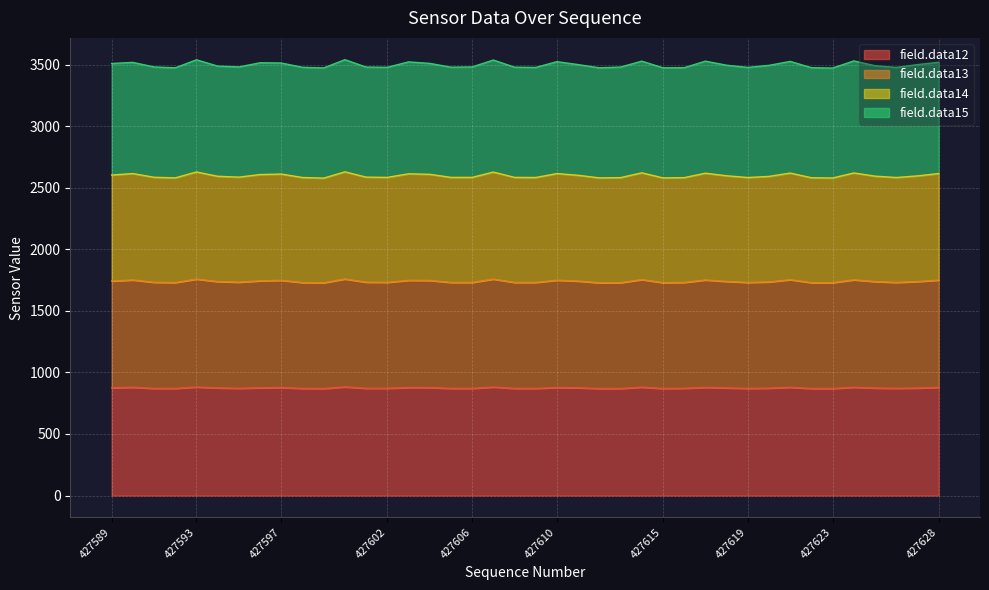

Which series has the widest spread of values?

field.data14